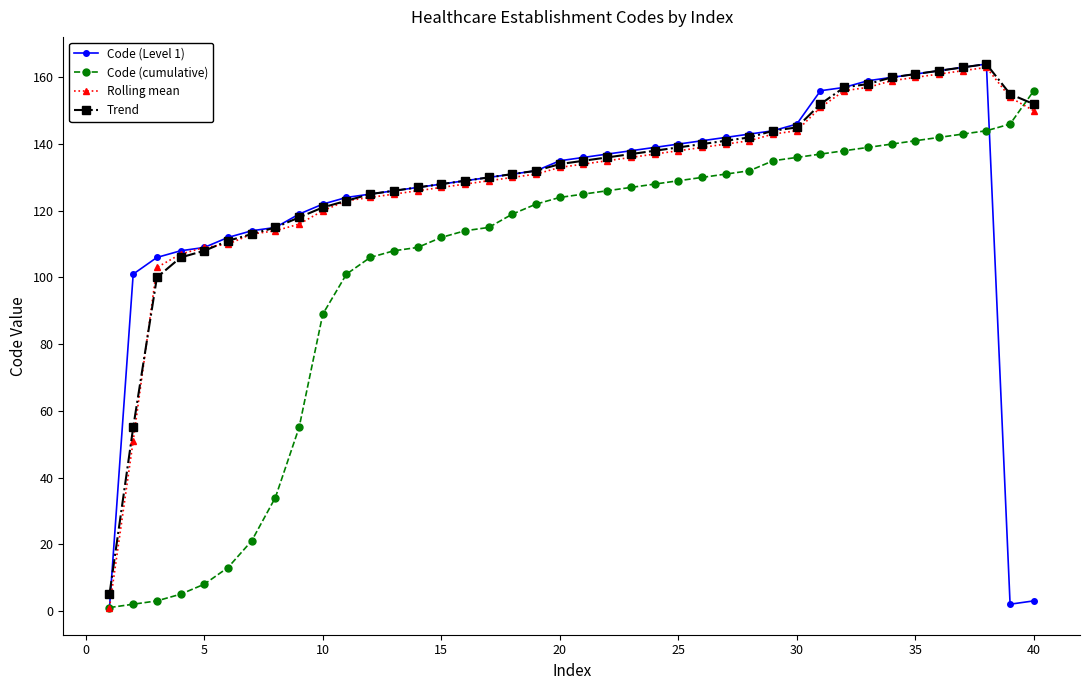

What is the sum of all Code (Level 1) values?

4987